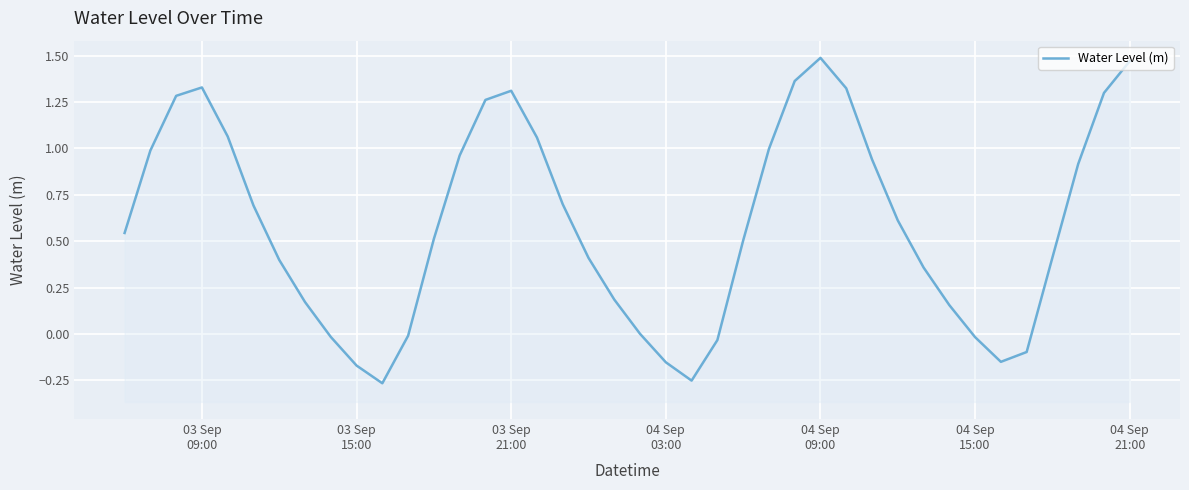

What is the smallest value displayed?

-0.3